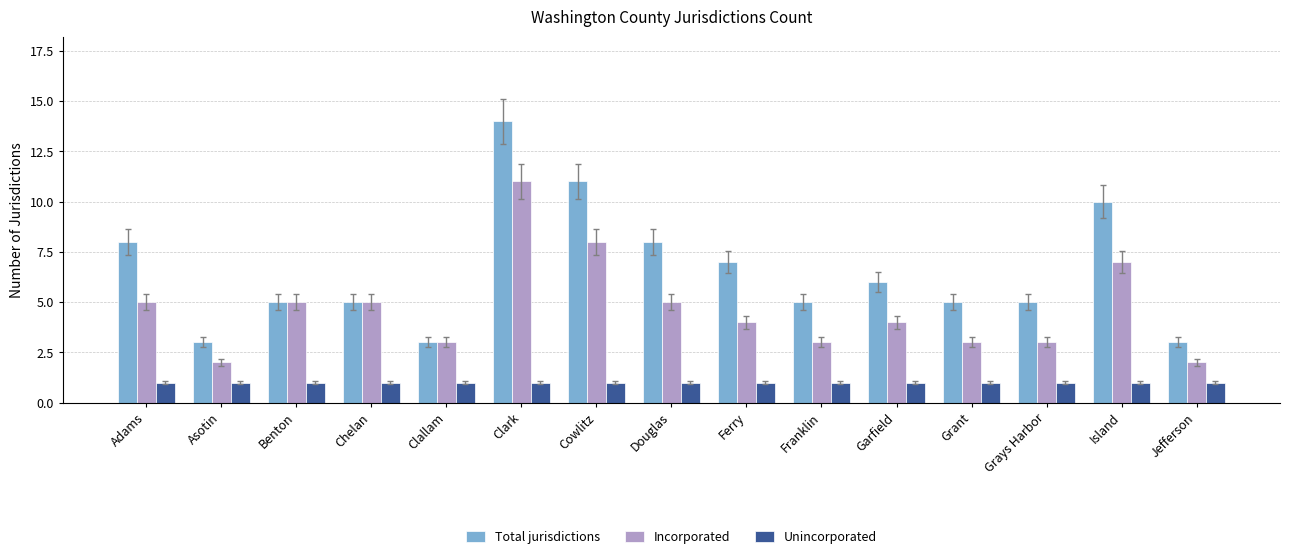

What is the label of the 11th bar from the left?

Garfield